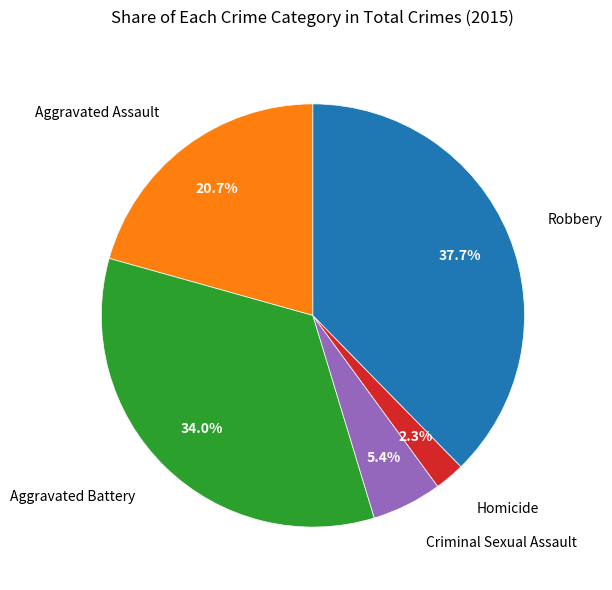

Does any single category account for the majority?

No